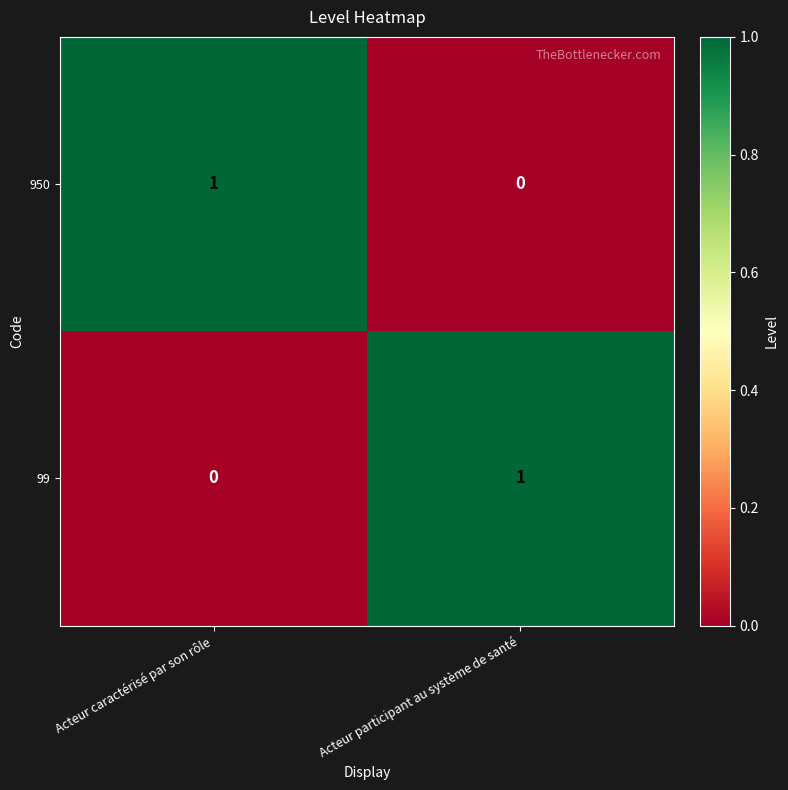

Which category has the highest value in the 950 series?

Acteur caractérisé par son rôle